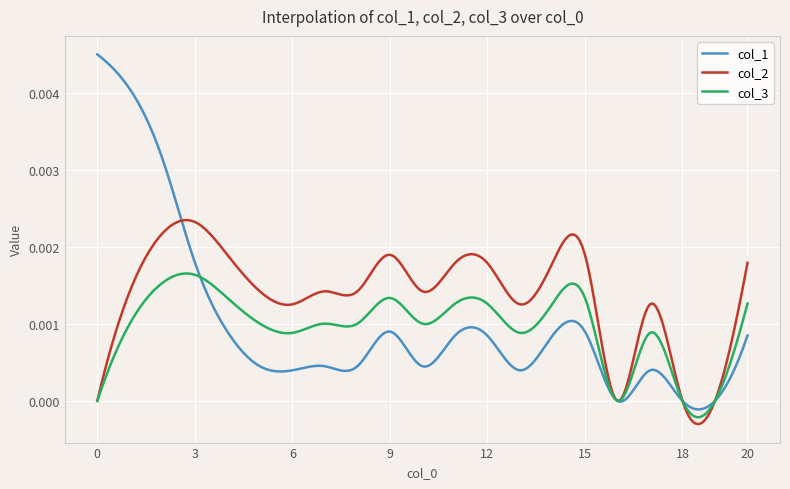

Which series has the largest range (max minus min)?

col_1